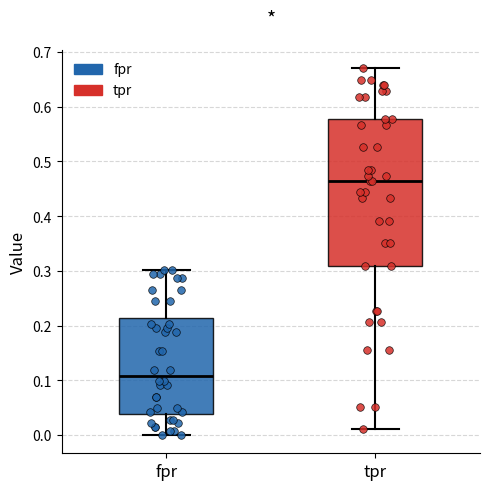

Reading left to right, read every box against the y-axis: the position of its median line, the range the box covers, and the ends of its whiskers. The values are not printed on the chart, so give them approximately, as read against the axis.

fpr: median 0.11, box 0.04 to 0.21, whiskers 0.00 to 0.30
tpr: median 0.46, box 0.31 to 0.58, whiskers 0.01 to 0.67